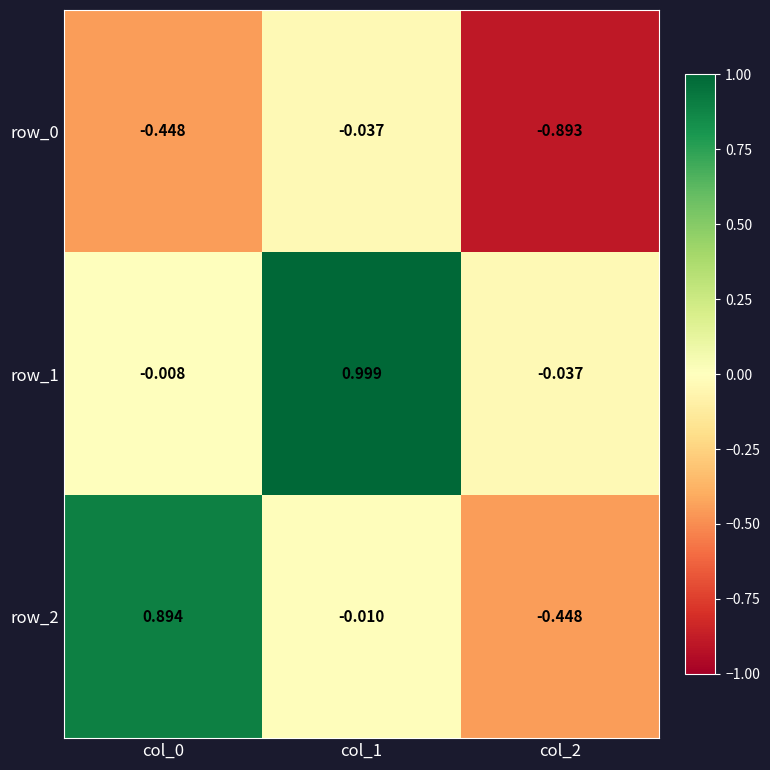

How many series are shown in this chart?

3